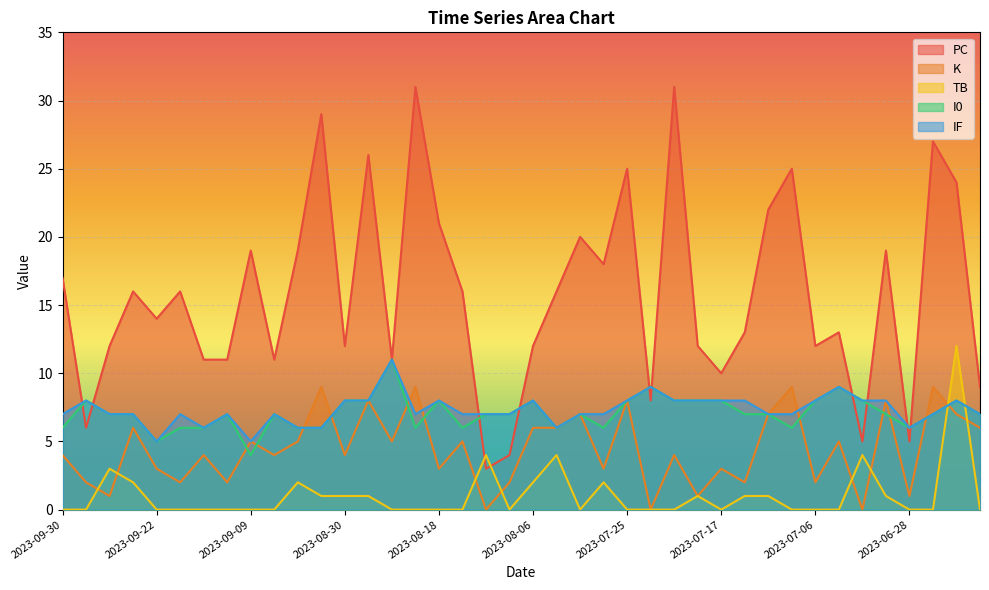

How many categories are shown in the chart?

40